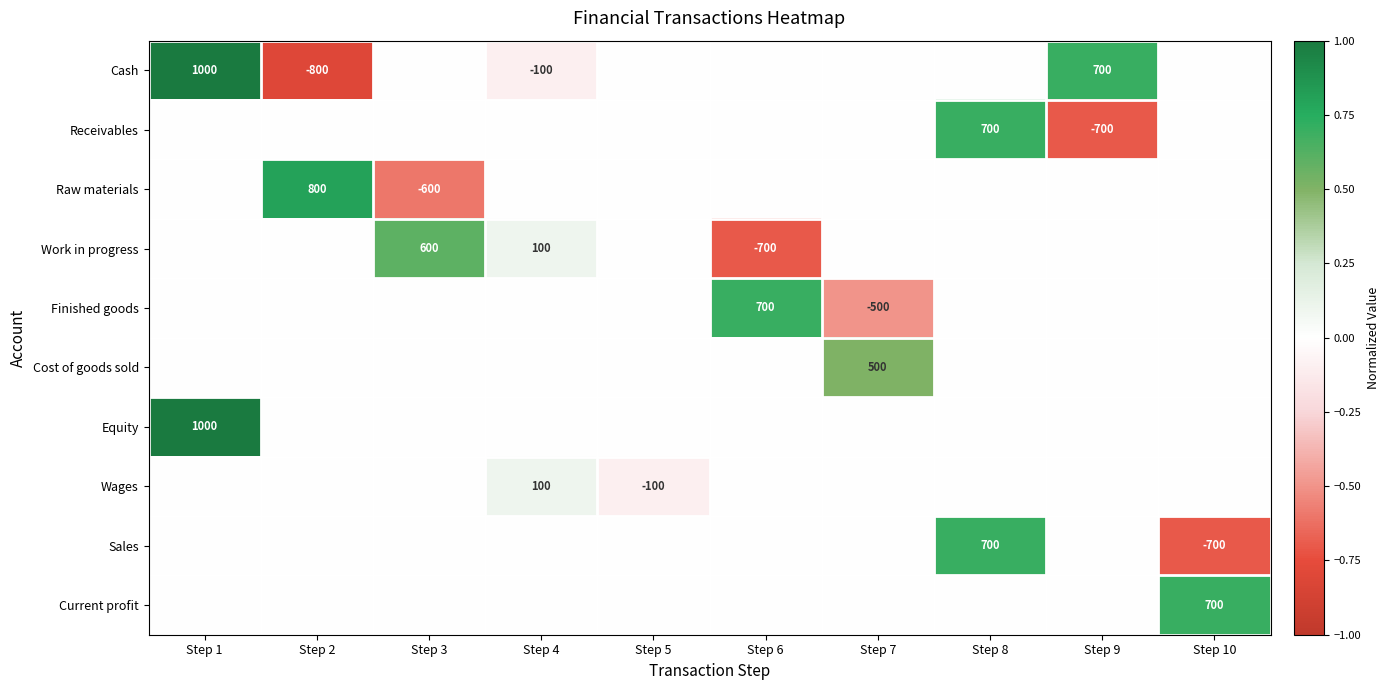

The Cost of goods sold series shows 500 at Step 7. True or false?

True